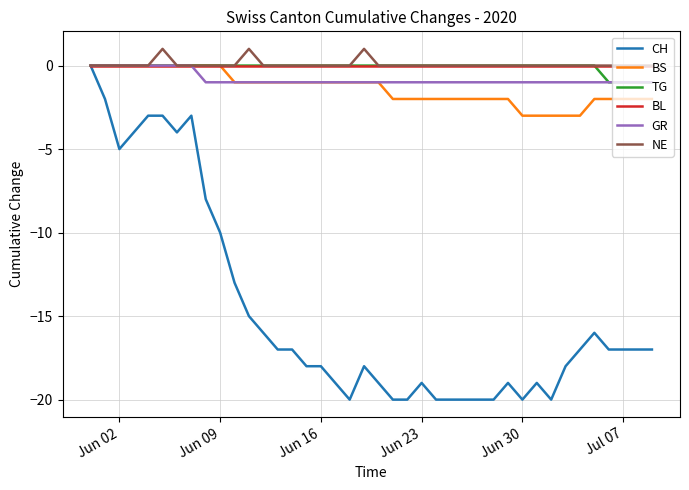

Which series has the widest spread of values?

CH